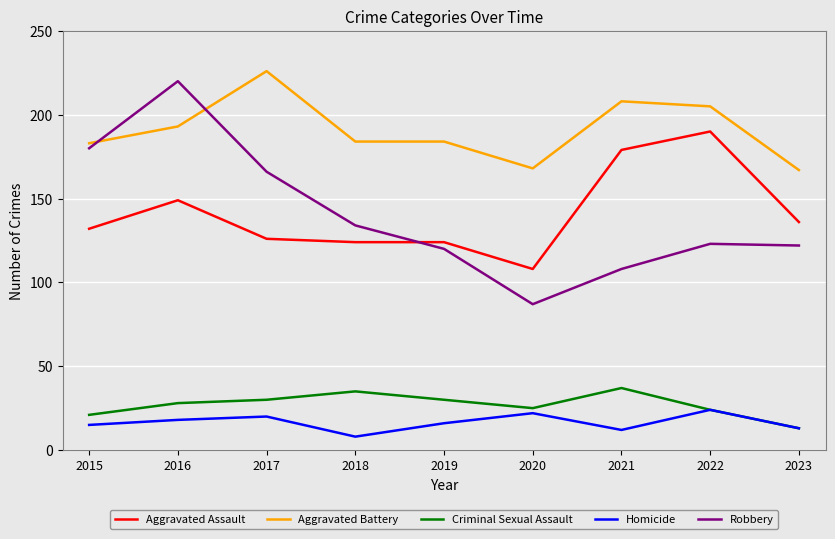

Reading right to left, list all the values displayed in this chart.

Aggravated Assault: 136	190	179	108	124	124	126	149	132
Aggravated Battery: 167	205	208	168	184	184	226	193	183
Criminal Sexual Assault: 13	24	37	25	30	35	30	28	21
Homicide: 13	24	12	22	16	8	20	18	15
Robbery: 122	123	108	87	120	134	166	220	180